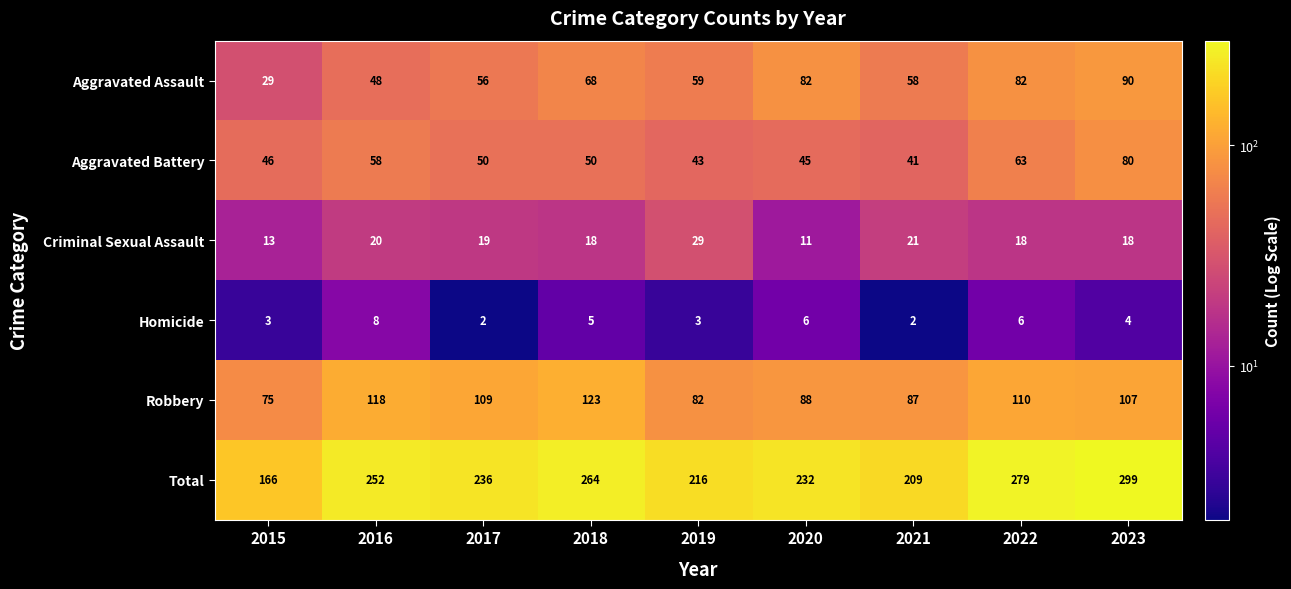

Which series has the widest spread of values?

Total